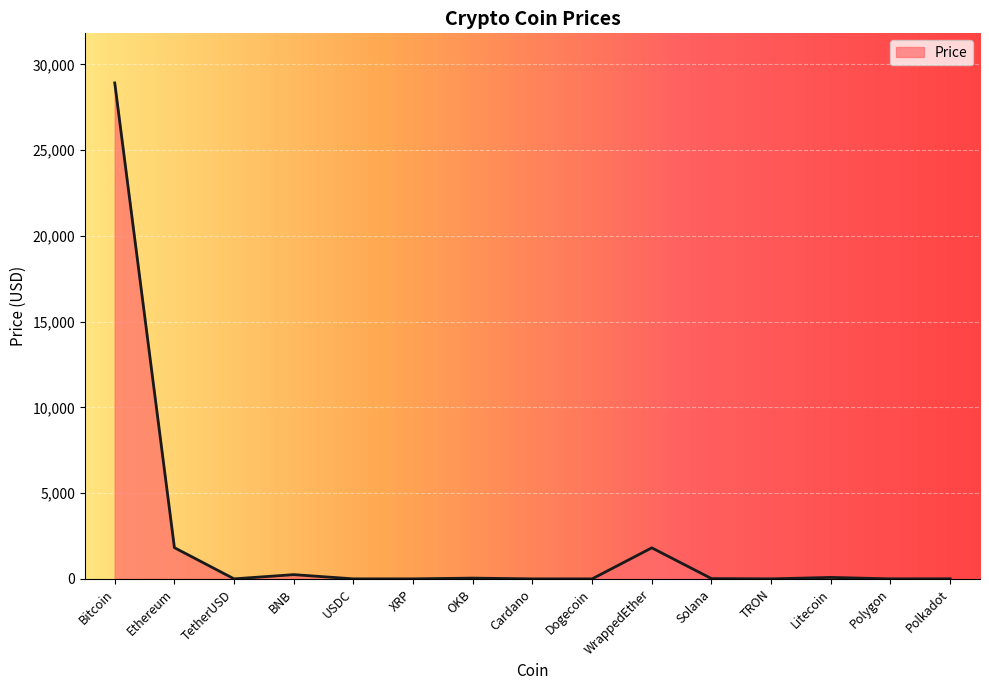

True or false: the data shows 1.0 at USDC.

True